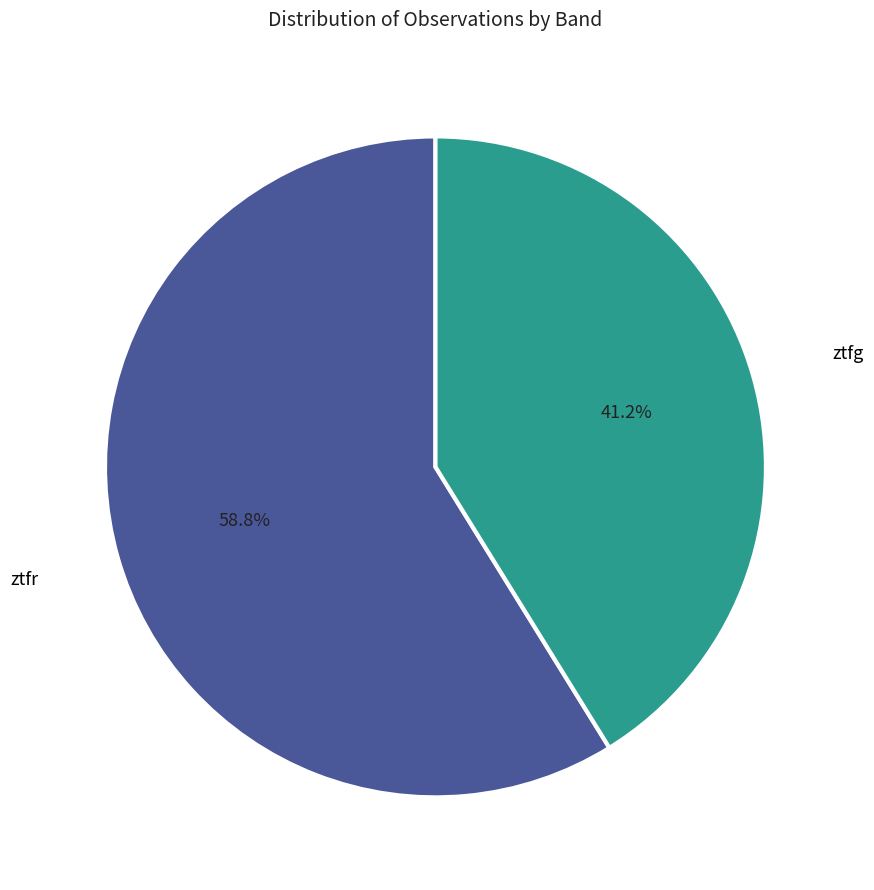

Does any single category account for the majority?

Yes